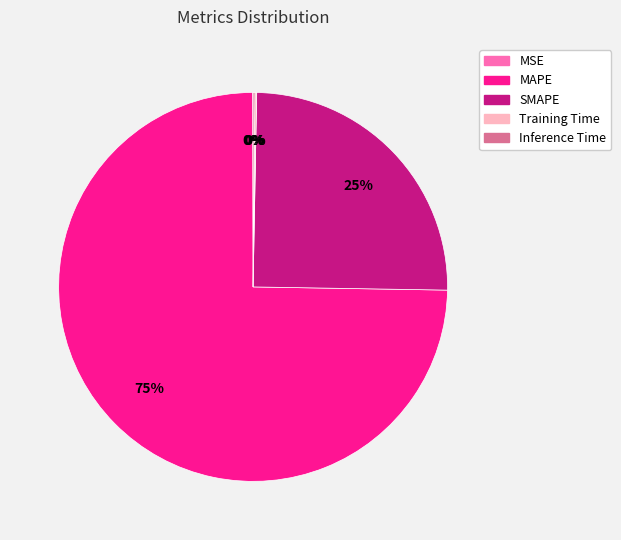

Is the sum of SMAPE and MAPE greater than half?

Yes